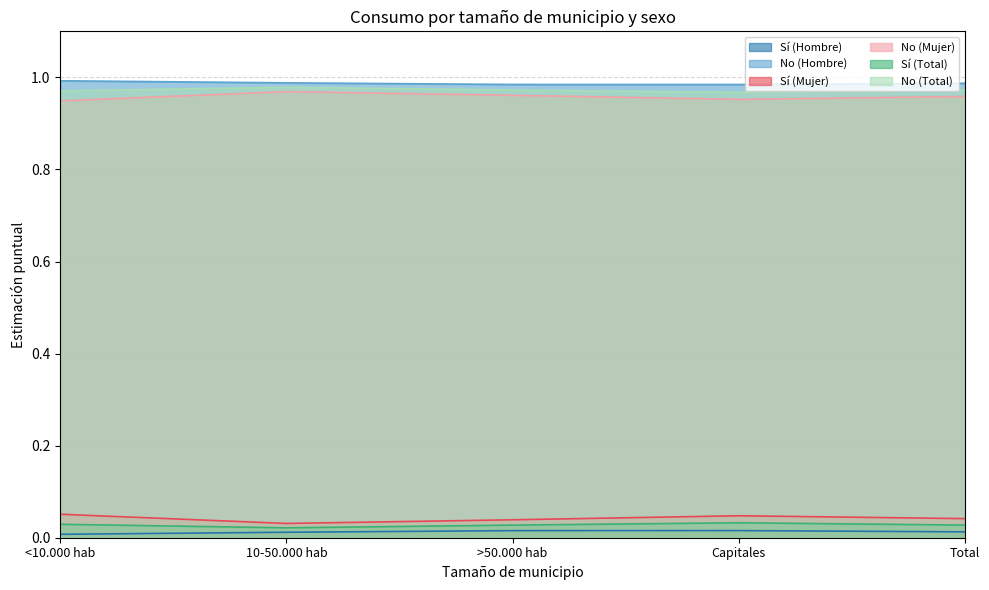

Which series changed the most between Capitales and Total?

Sí (Mujer)